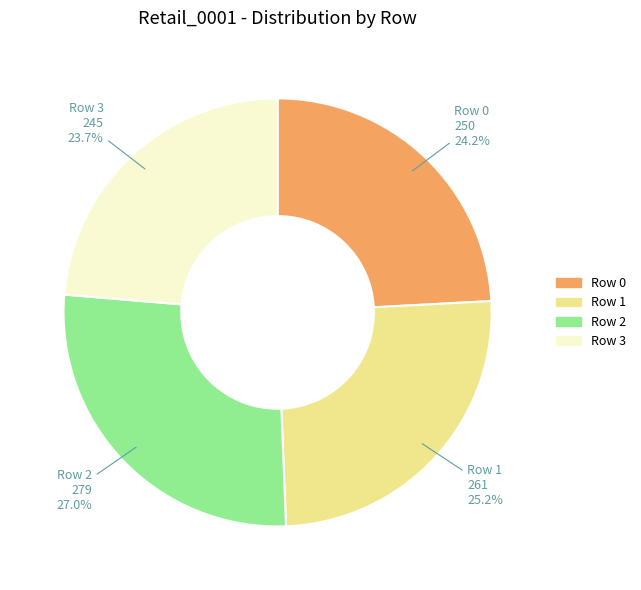

What is the ratio of the value at Row 2 to the value at Row 1?

1.1